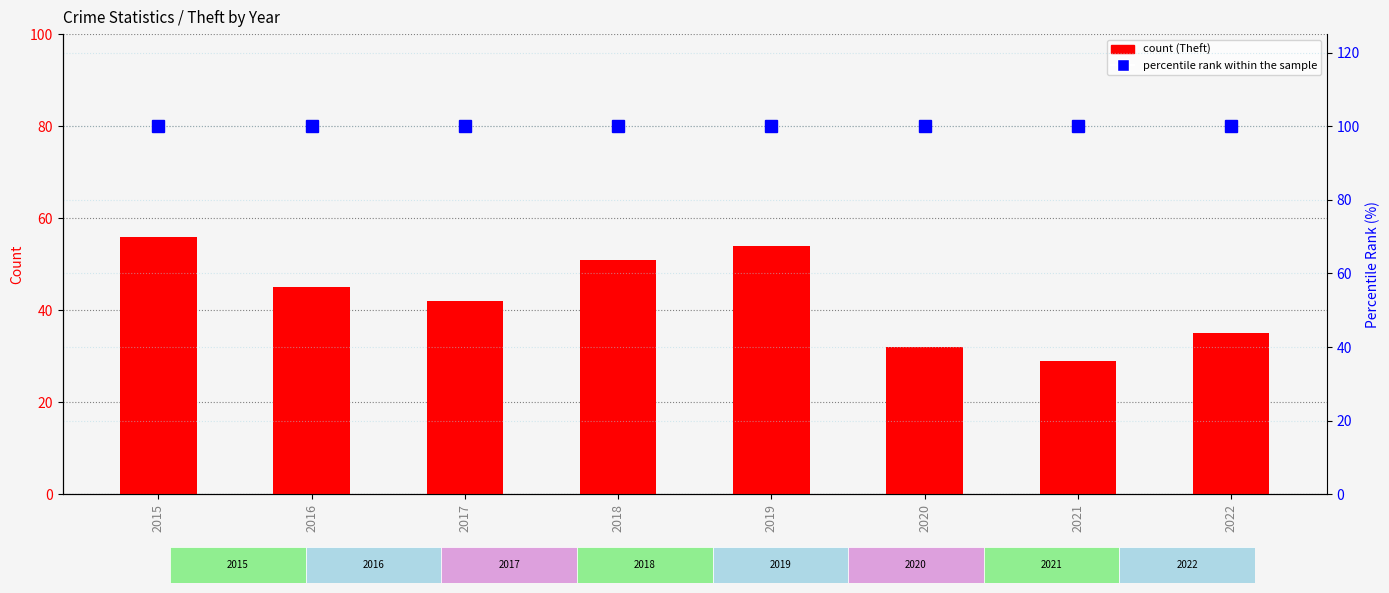

Is it true that percentile rank within the sample equals 100 at 2017?

True